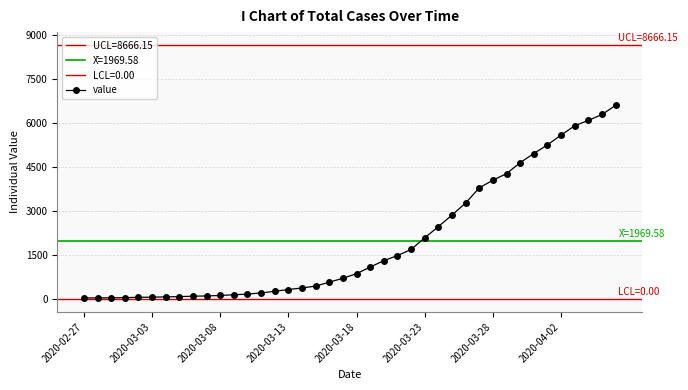

Is it true that the value at 2020-03-28 is 5874?

False